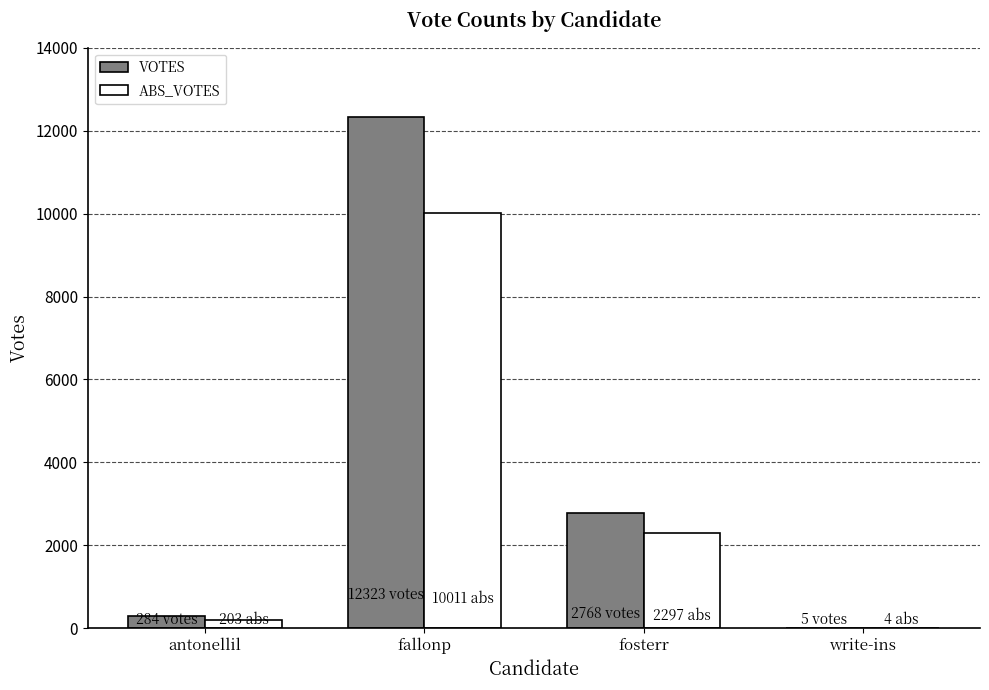

What is the difference between the ABS_VOTES values at antonellil and write-ins?

199